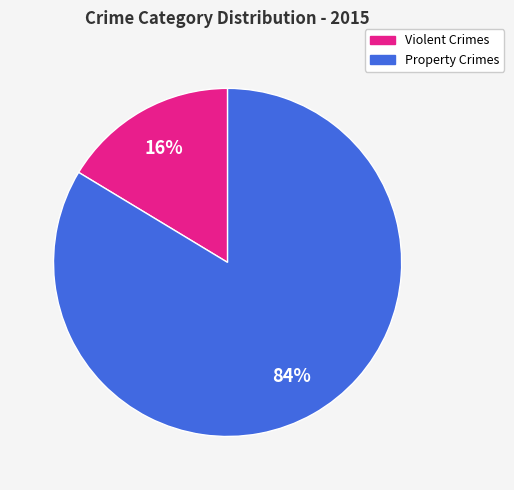

To the nearest percent, what is the average slice percentage?

50%